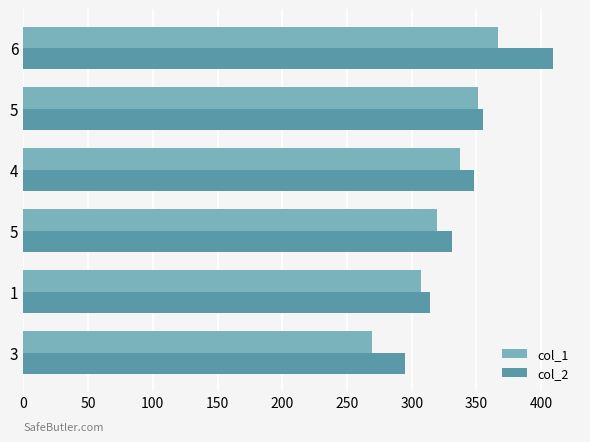

Reading left to right, extract all data points from this chart.

col_1: 269.5	307.4	319.8	337.6	350.8	366.4
col_2: 294.8	313.9	330.8	347.8	355.3	409.5